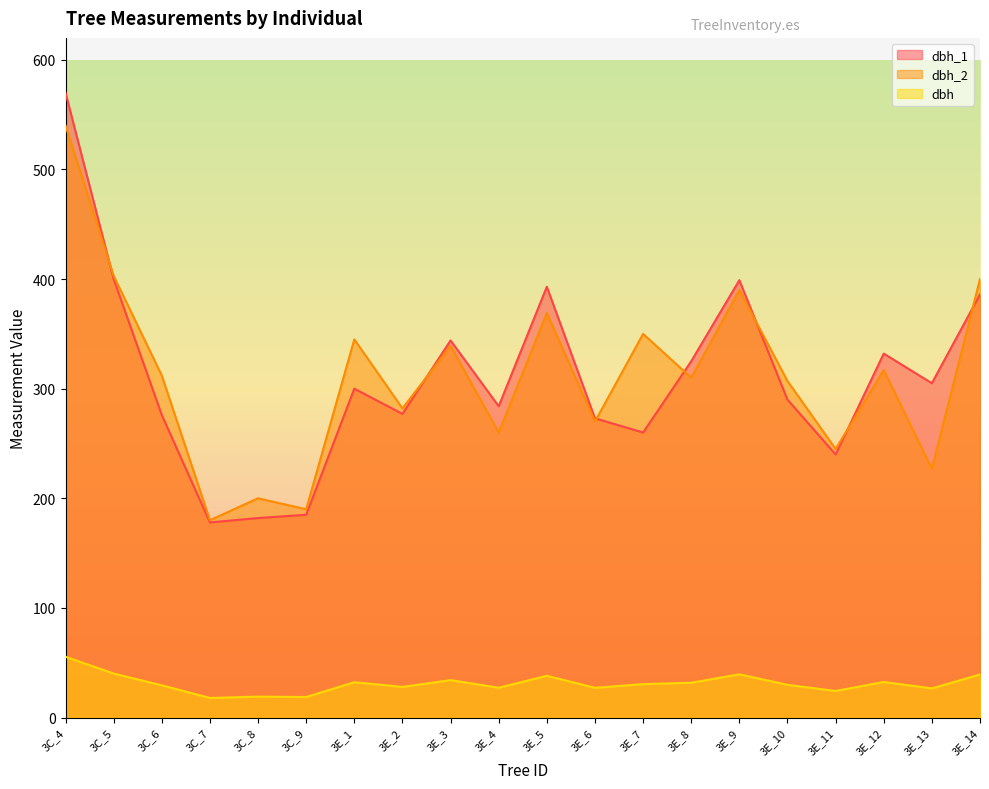

At which category does dbh_2 reach its first local peak?

3C_8